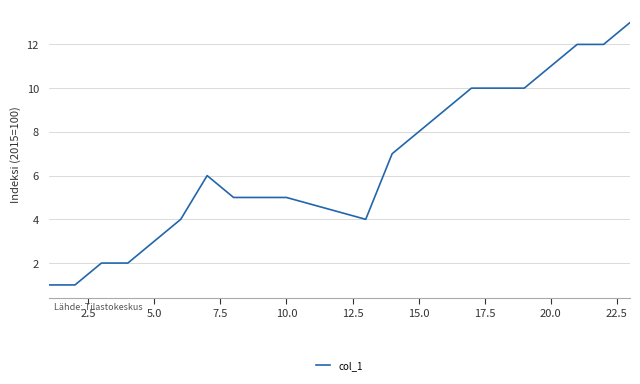

How many distinct data groups are displayed?

1